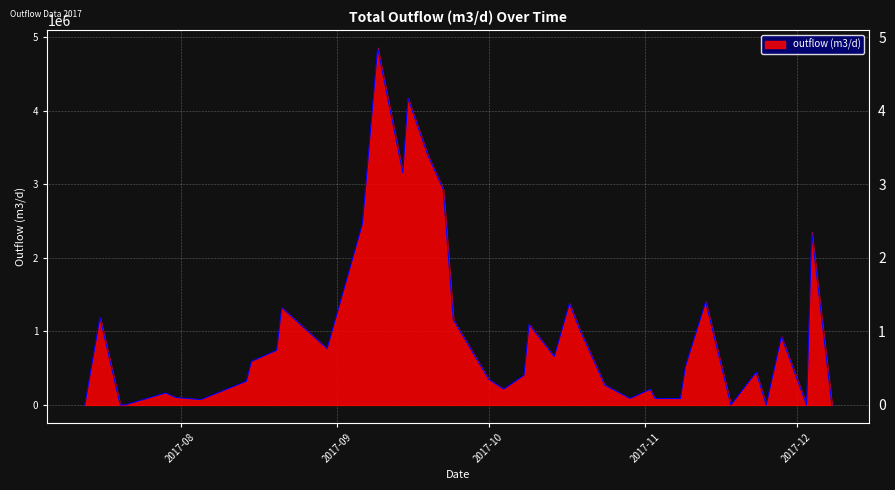

What is the maximum value shown in the chart?

4854336.5